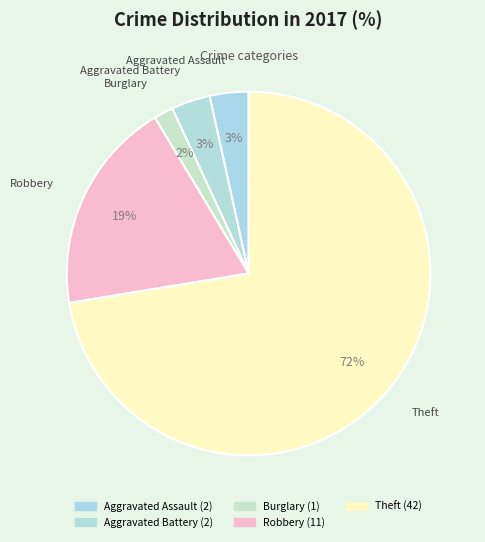

To the nearest percent, what percentage of the pie is Aggravated Assault?

3%